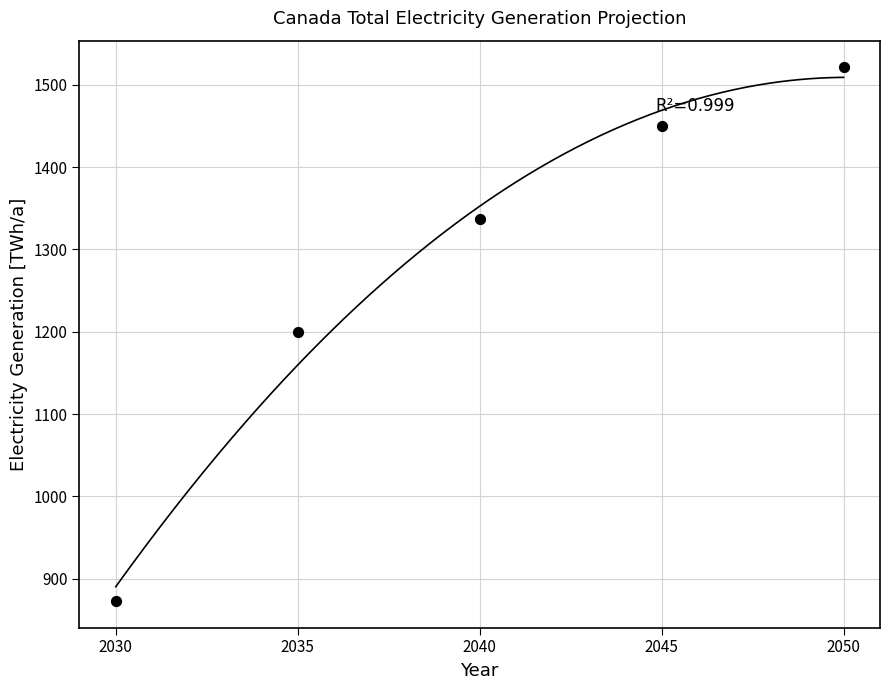

What is the average X value?

2040.0